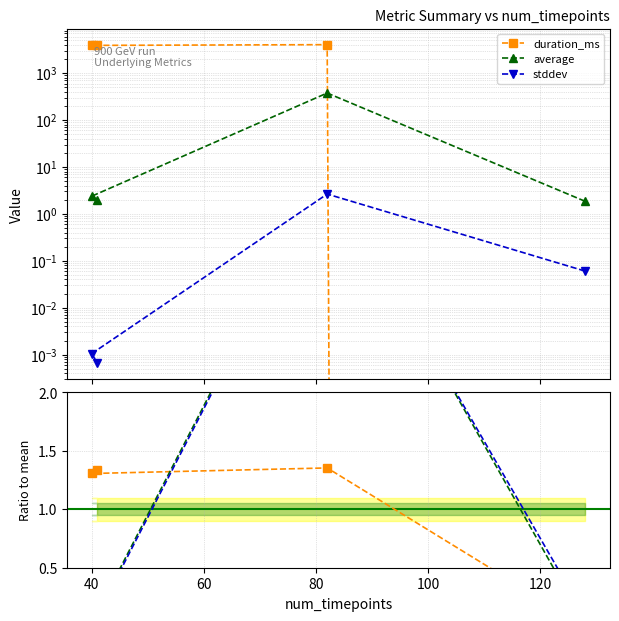

What is the difference between the maximum and minimum values in the average ratio series?

3.9